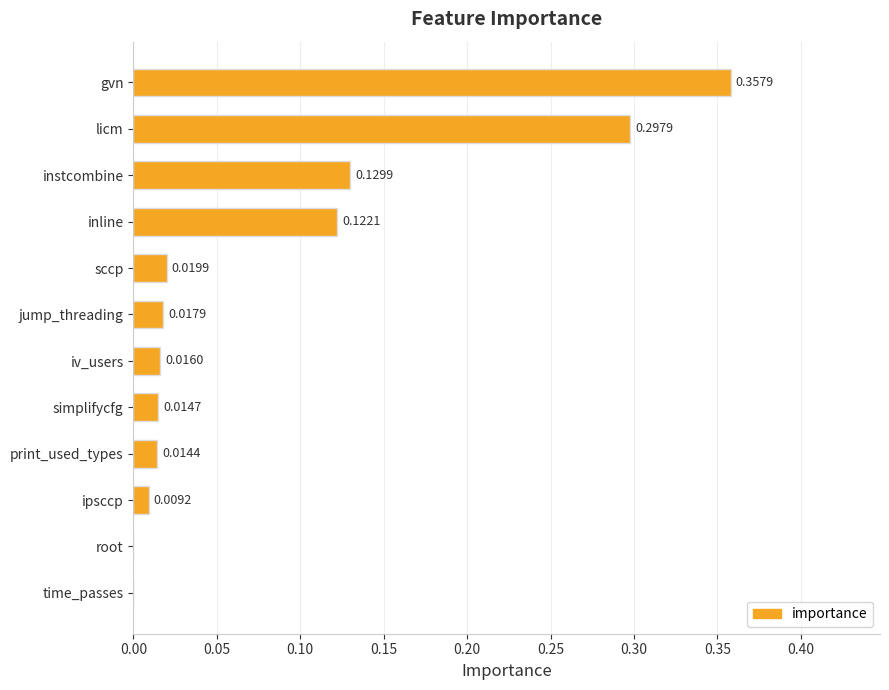

What is the sum of all values?

1.0